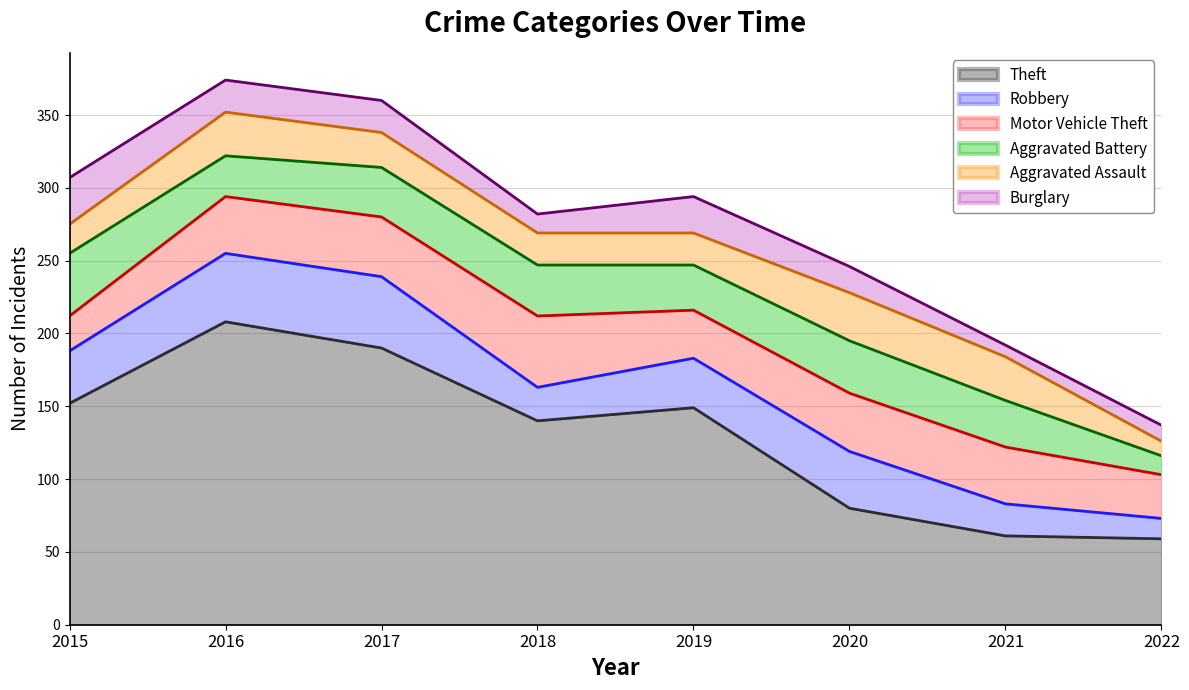

What is the minimum value shown in the chart?

8